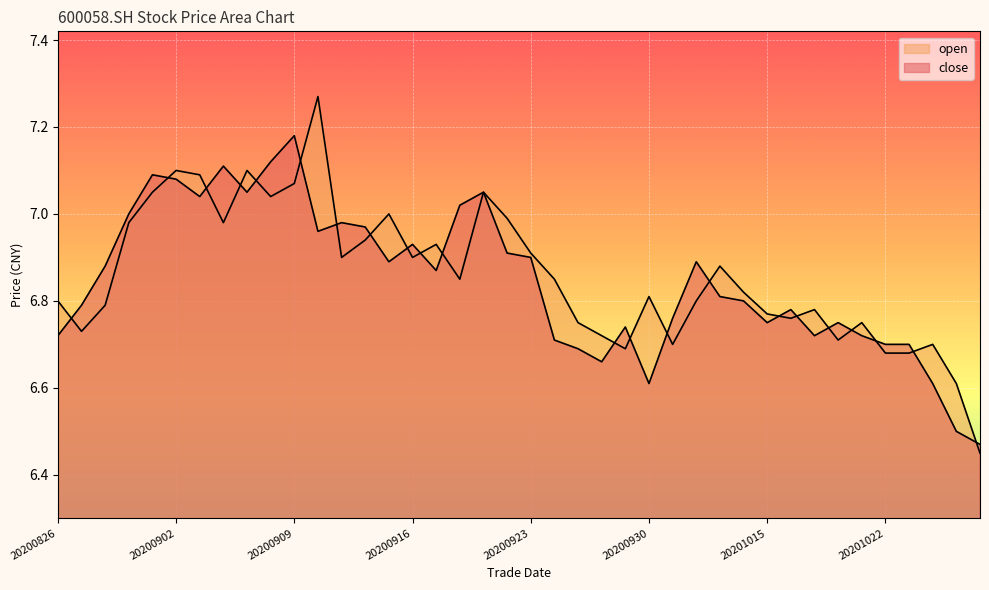

What is the average value of the close series?

6.8